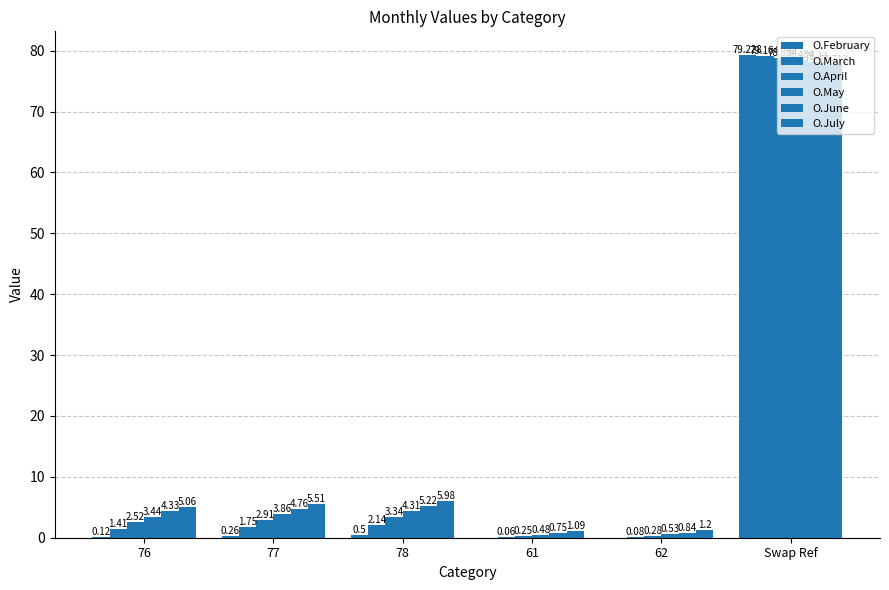

Which category has the highest value in the O.April series?

Swap Ref